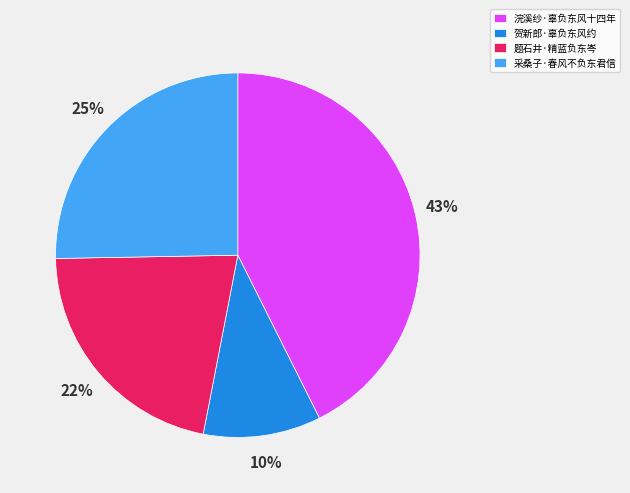

What is the ratio of the value at 贺新郎·辜负东风约 to the value at 采桑子·春风不负东君信?

0.4